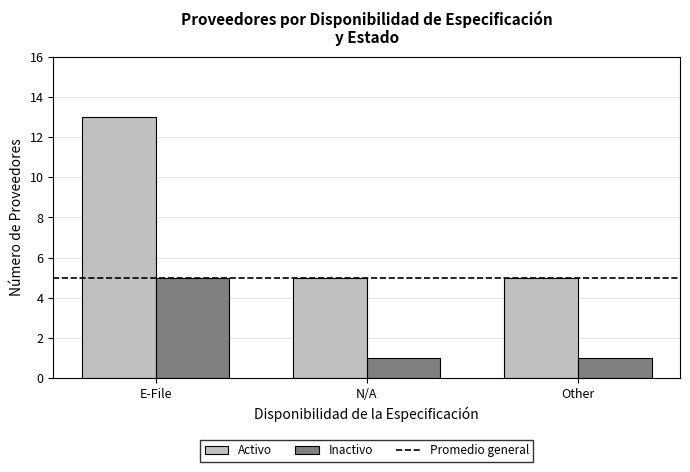

What is the sum of the Inactivo values at N/A and E-File?

6